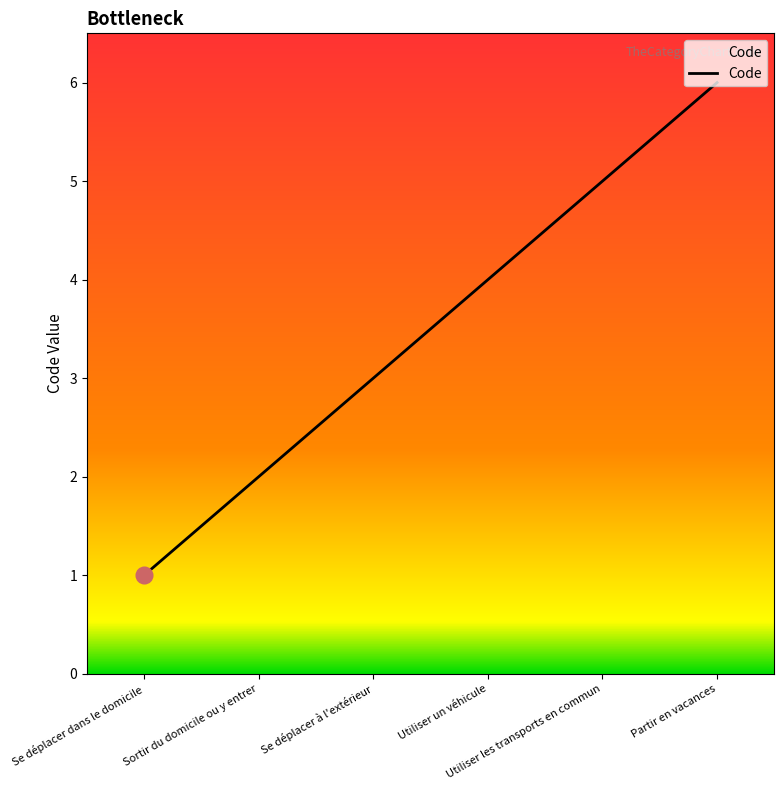

True or false: there are more than 2 points higher than both neighbors.

False